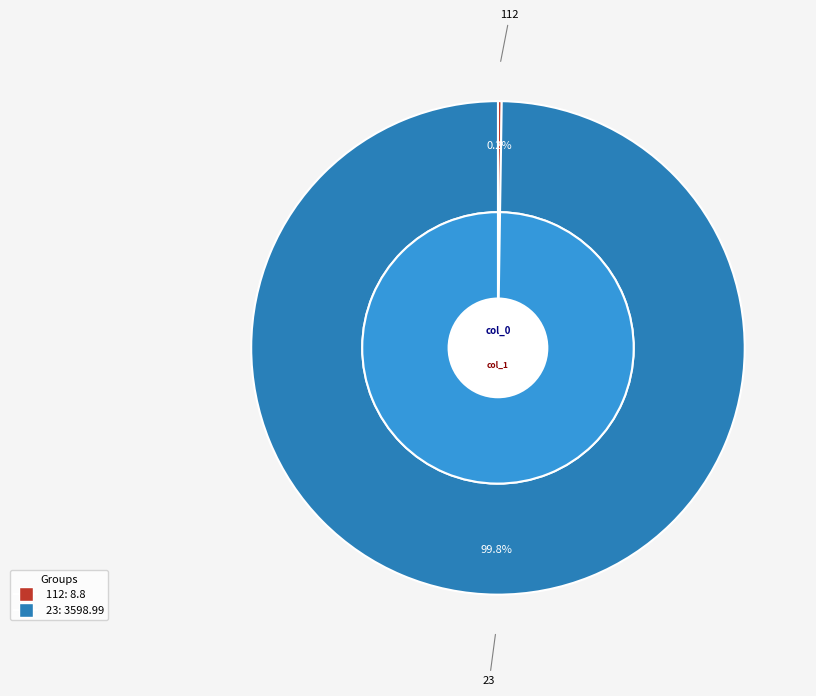

How many slices are in this pie chart?

2